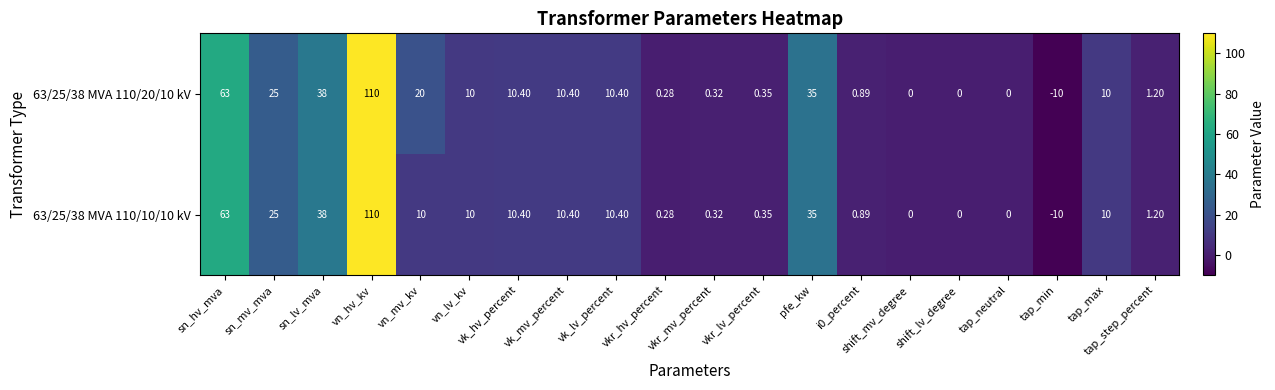

How many series are shown in this chart?

2